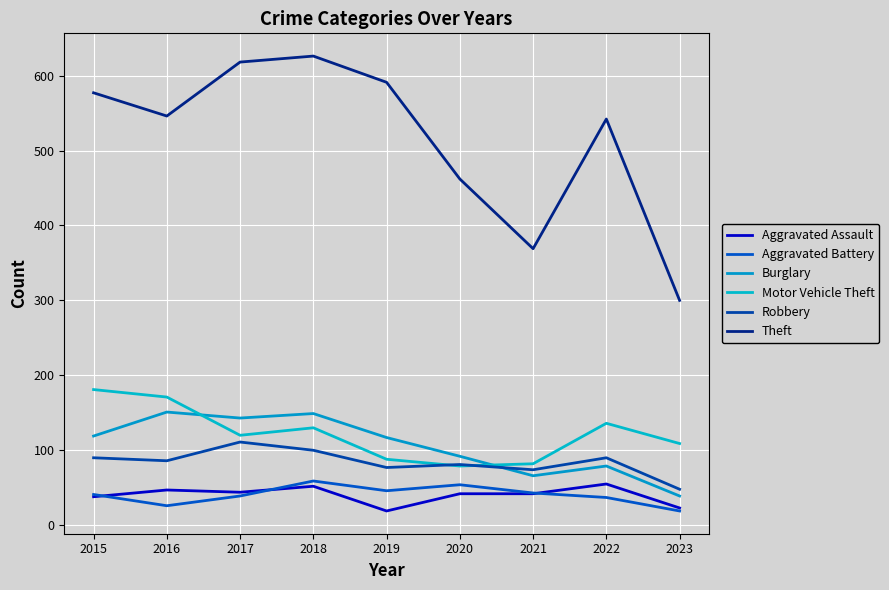

What is the value of the Aggravated Battery point at the 2nd from the left?

26